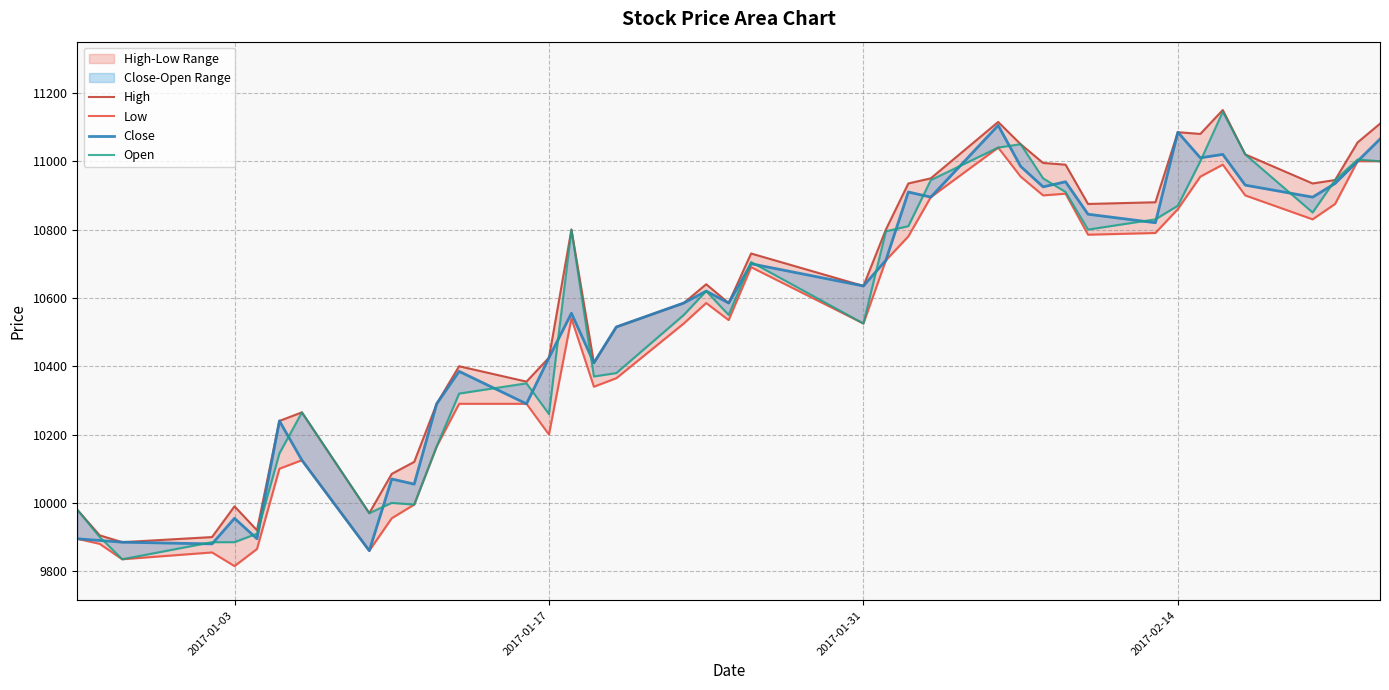

Which series has the largest total across all categories?

High